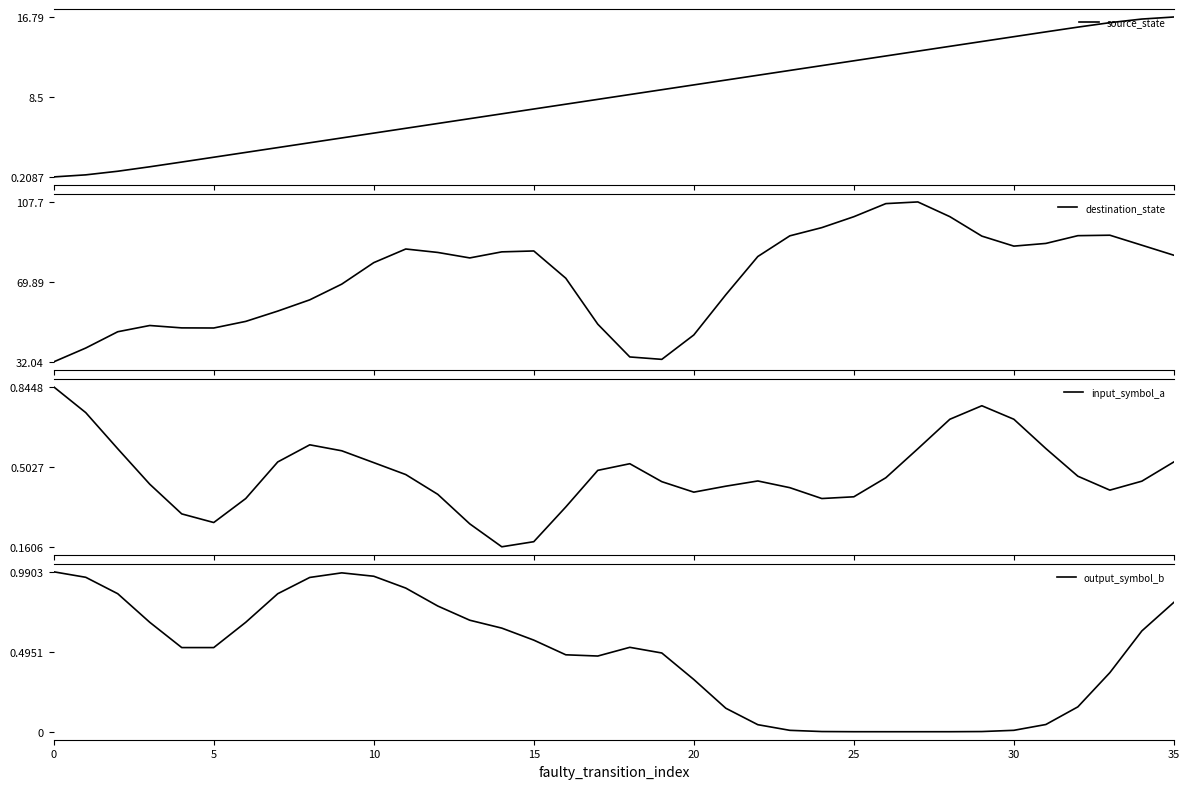

Does the chart display data point markers on the line(s)?

No